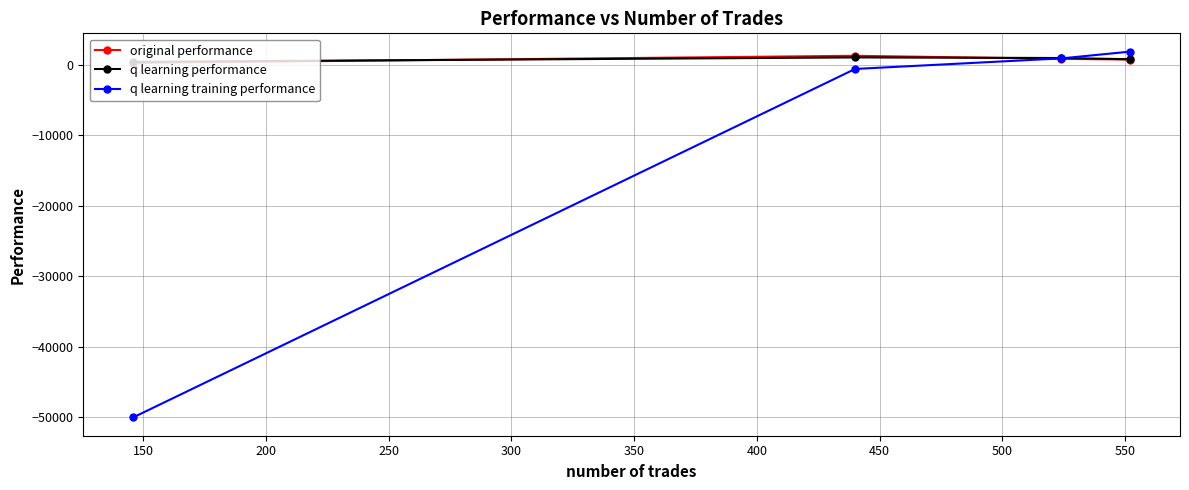

What is the maximum value shown in the chart?

1870.3